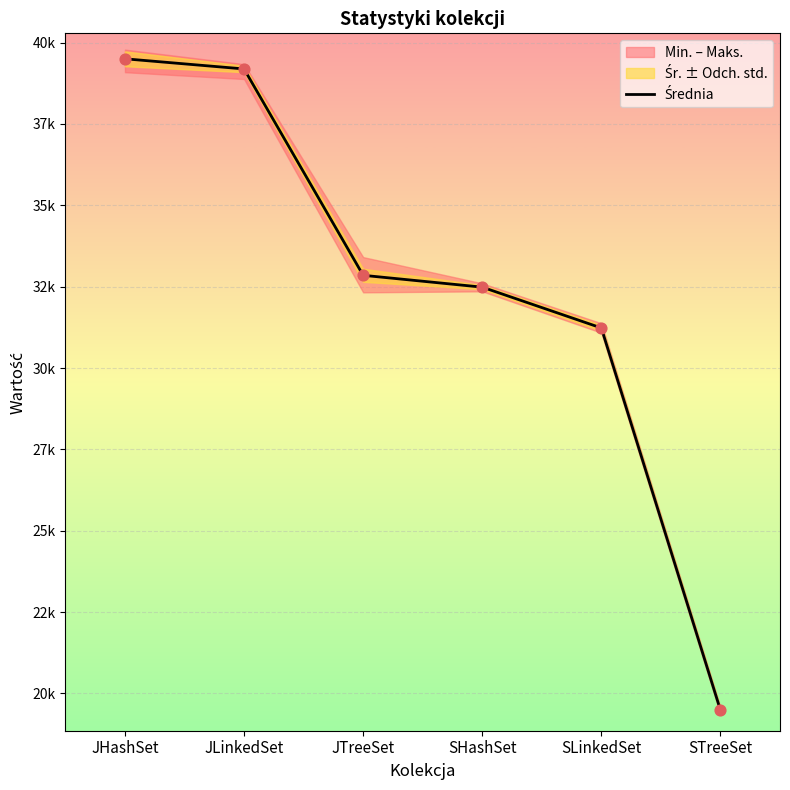

Between JLinkedSet and STreeSet, which is larger?

JLinkedSet